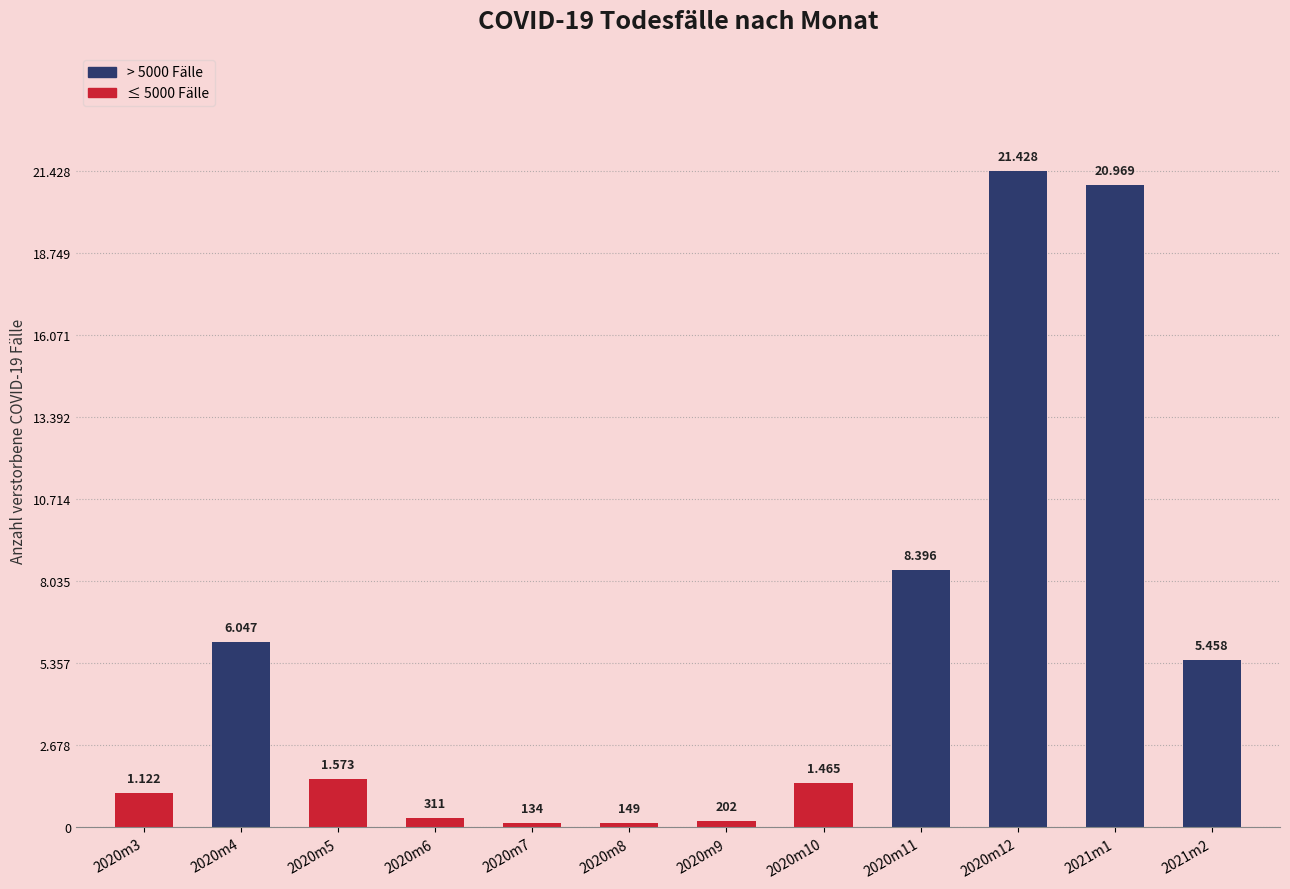

What is the change in value from 2020m12 to 2021m2?

-15970